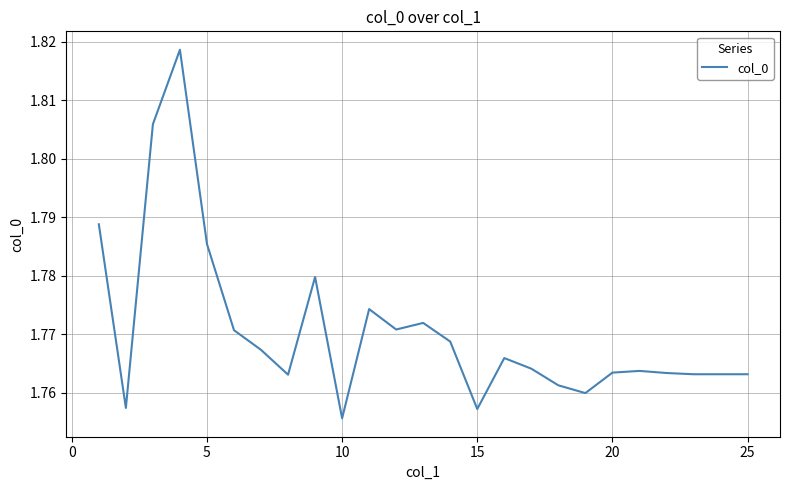

Which label corresponds to the smallest value in the chart?

10